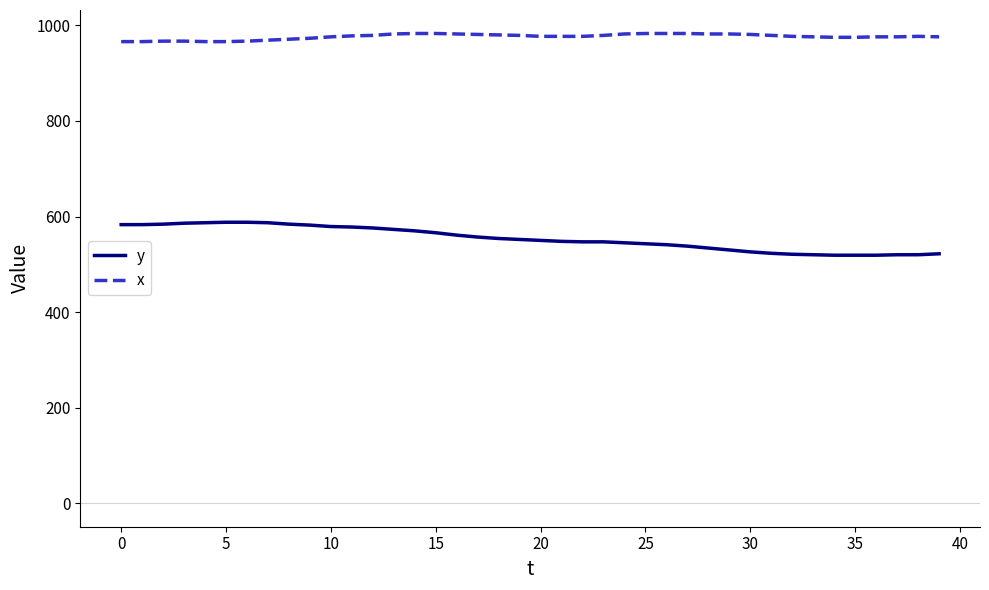

What are all the series names shown in the legend?

y, x